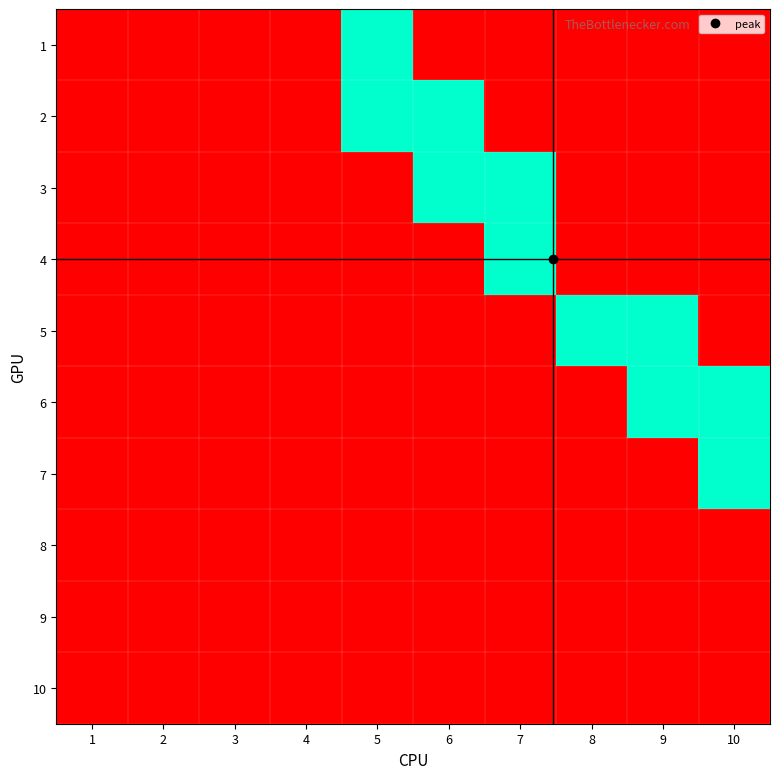

Count the number of data series in this chart.

10